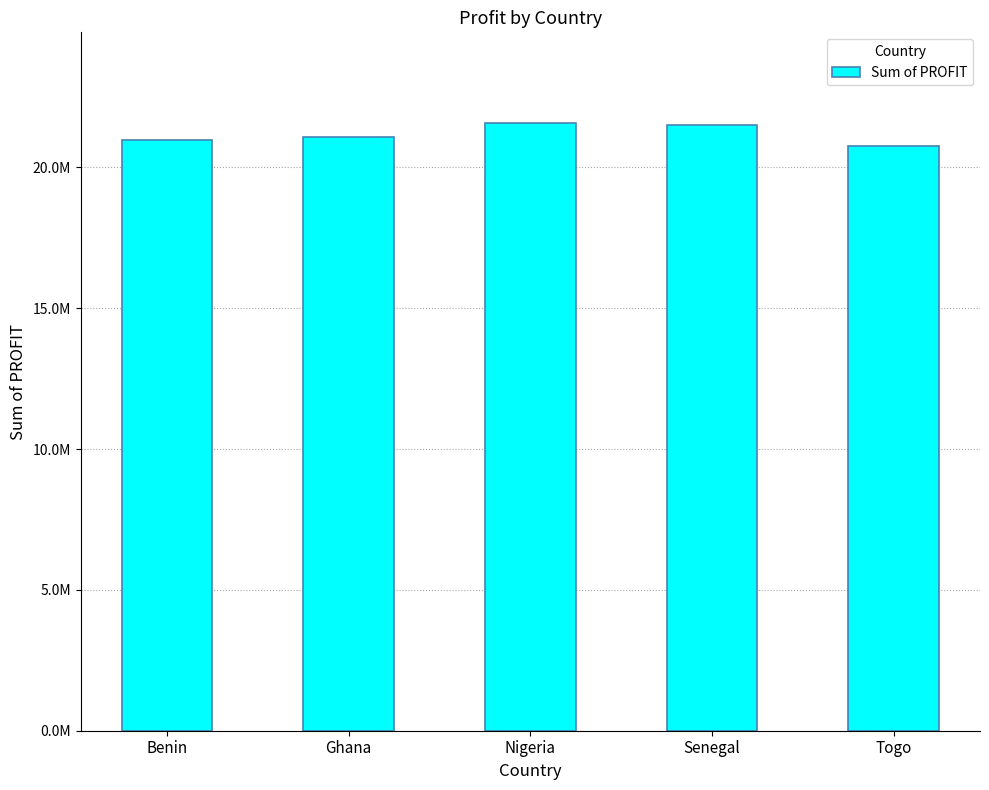

List the labels in order of value, largest first.

Nigeria, Senegal, Ghana, Benin, Togo